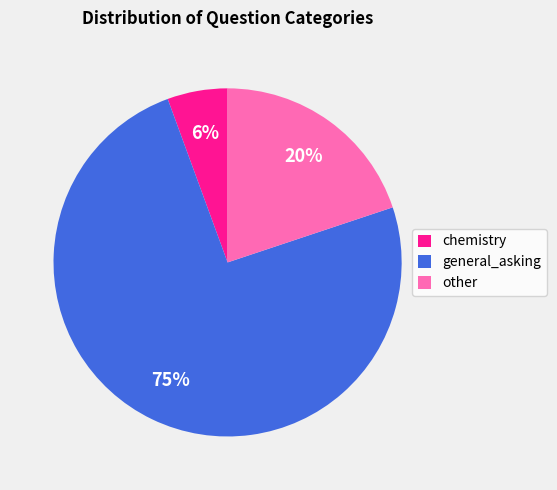

How many segments does this pie chart have?

3